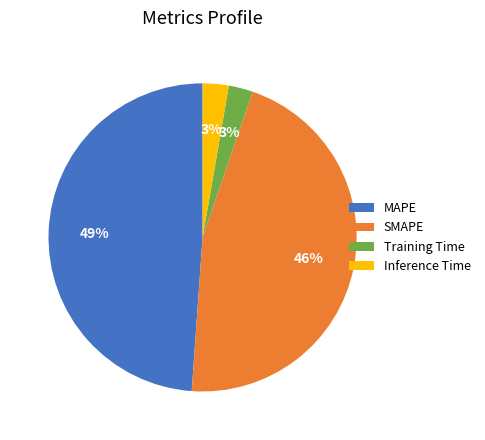

To the nearest percent, what is the difference between the largest and smallest slice percentages?

46%